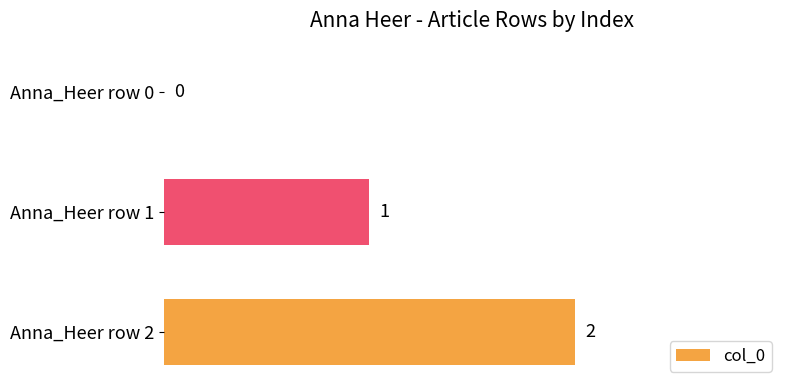

Which label corresponds to the largest value in the chart?

Anna_Heer row 2